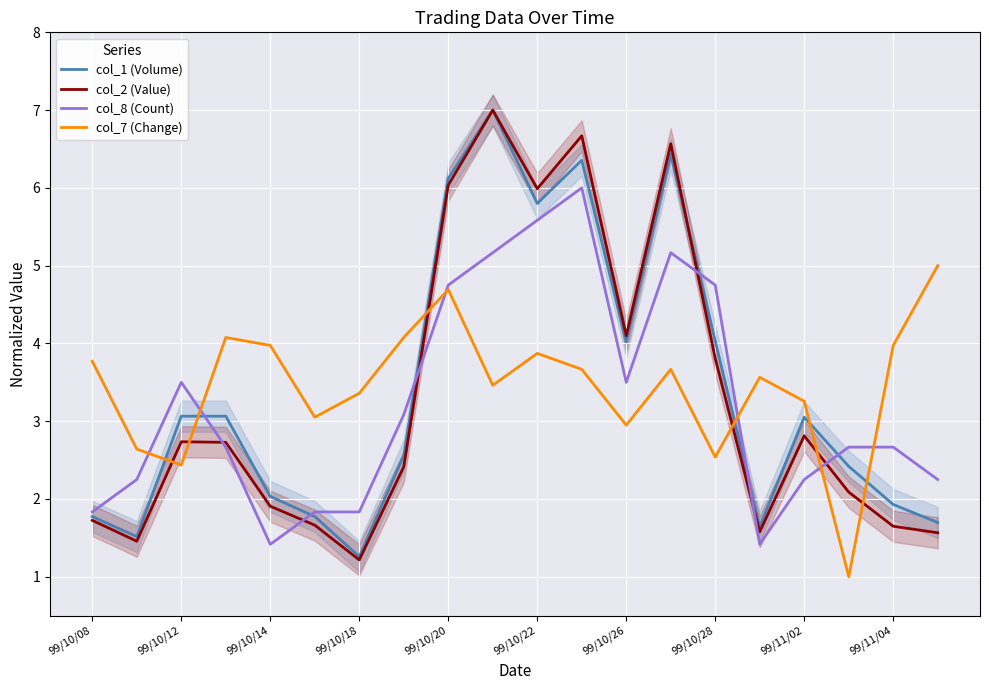

How many times do col_1 (Volume) and col_8 (Count) cross each other?

6